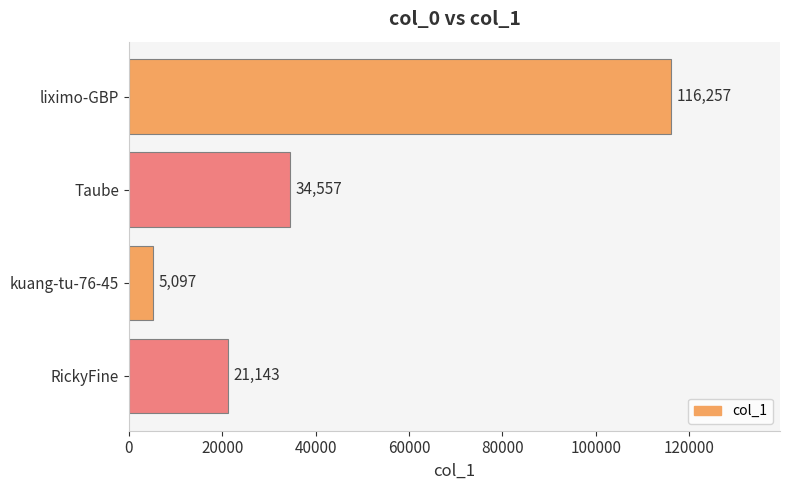

What is the label of the 3rd bar from the top?

kuang-tu-76-45